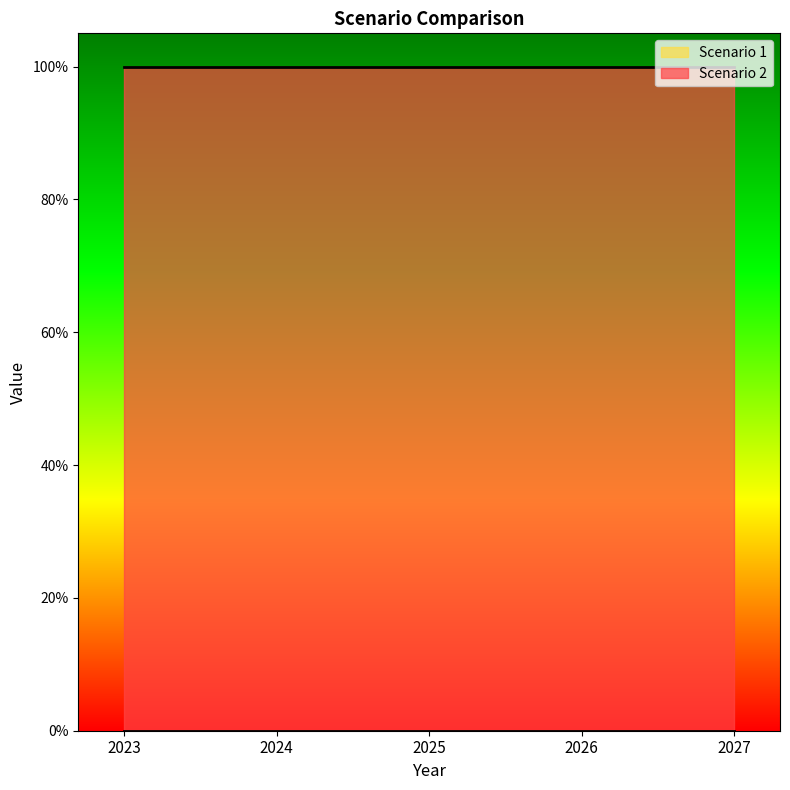

Which label corresponds to the largest value in the chart?

2023